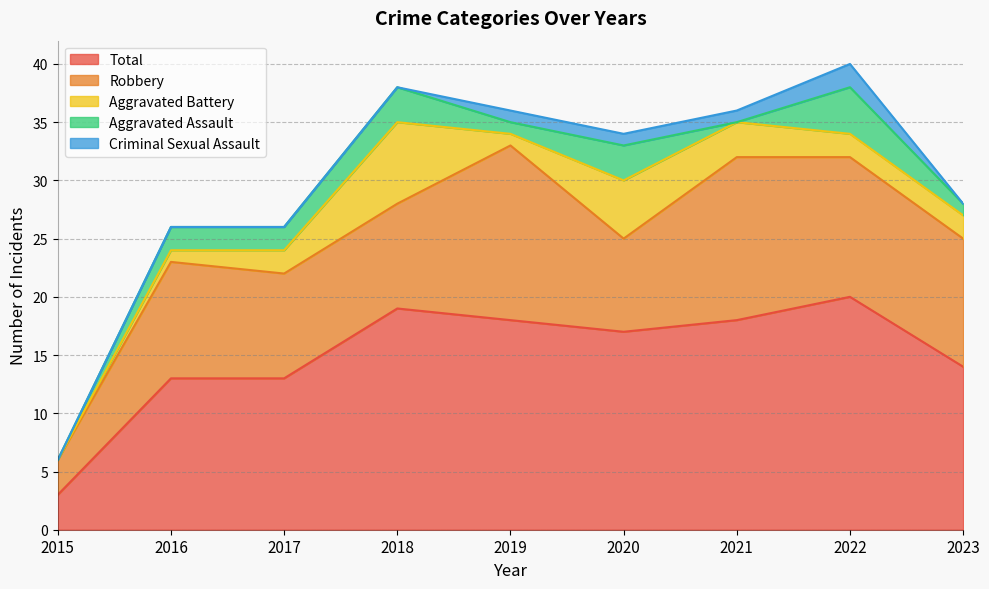

How many interior local peaks does the Aggravated Battery series have?

2